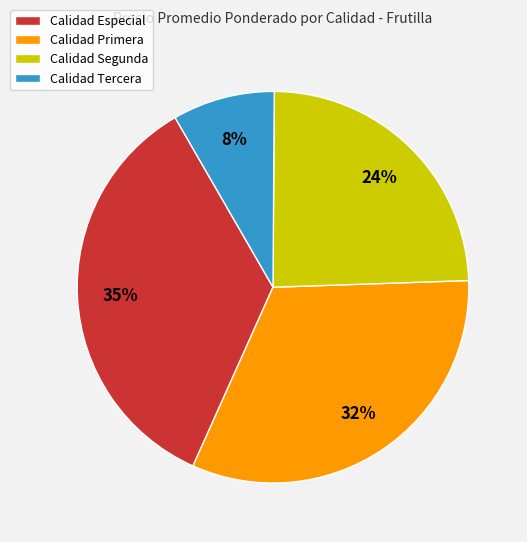

Do Calidad Tercera and Calidad Especial together represent more than half of the pie?

No